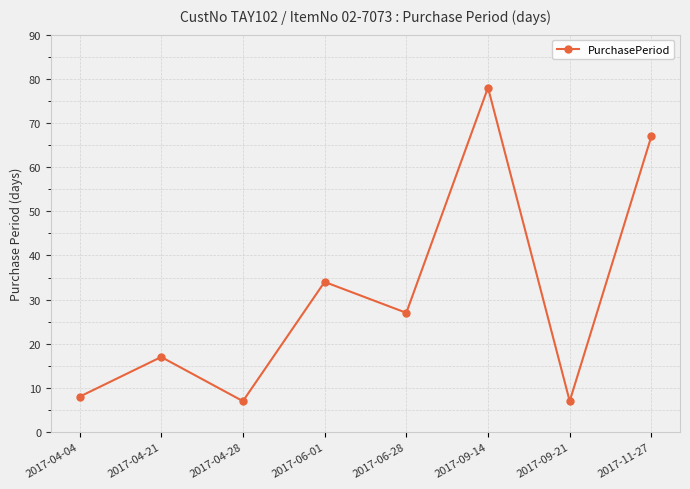

Reading right to left, transcribe all the data shown in this chart.

67	7	78	27	34	7	17	8